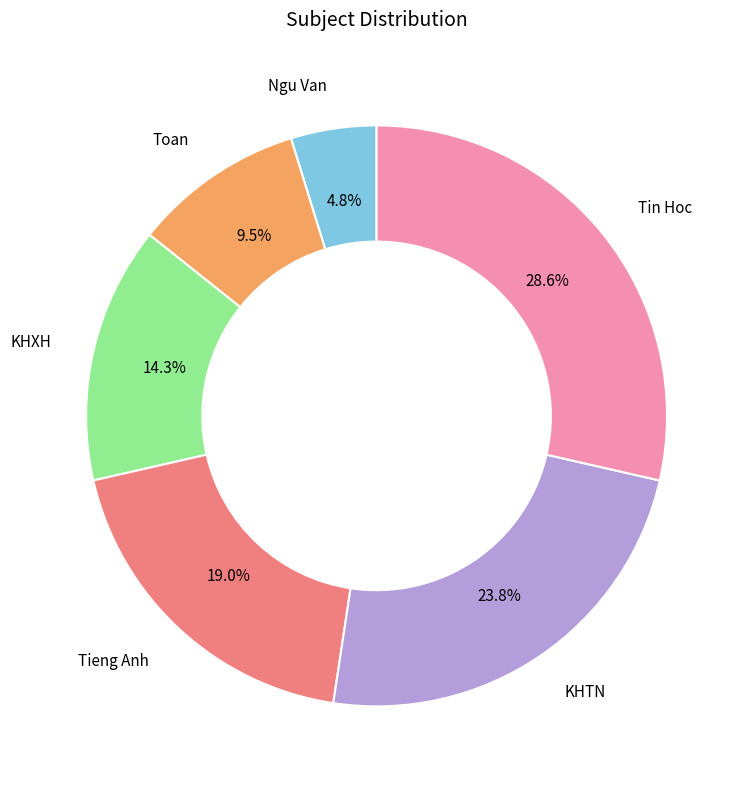

Is there any slice that represents more than half of the pie?

No